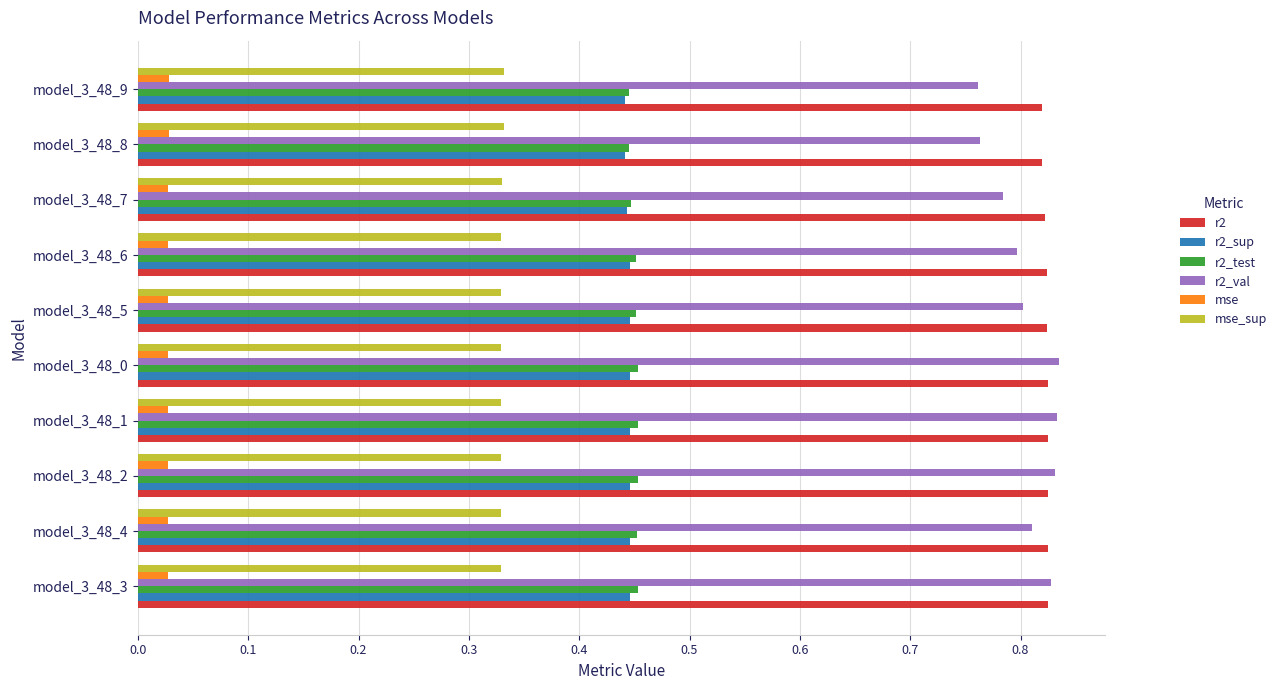

Count the mse_sup values in the range 0 to 1.

10